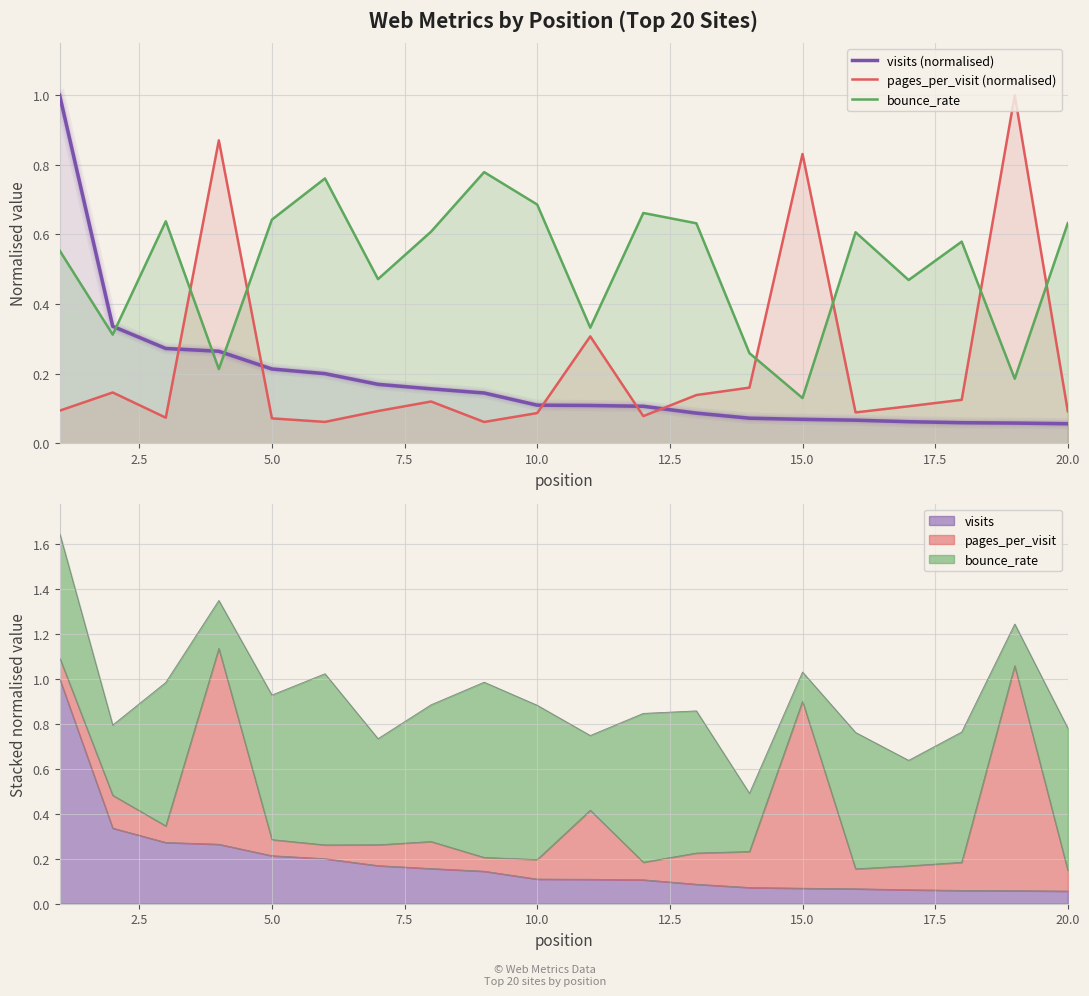

How many lines are shown in the chart?

3